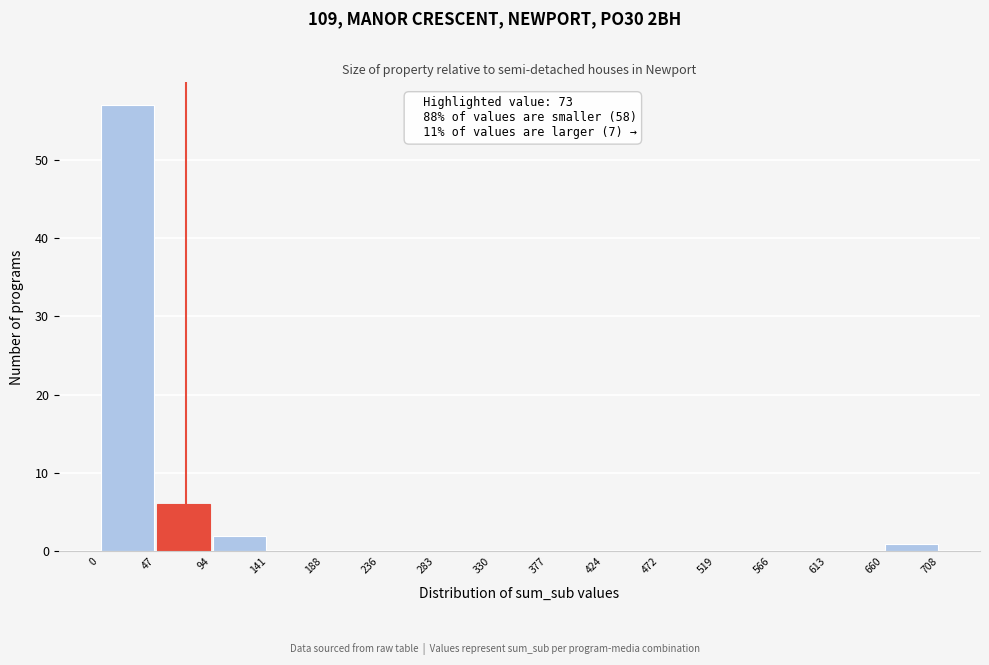

Over which range of the x-axis is the bar tallest?

0 to 47